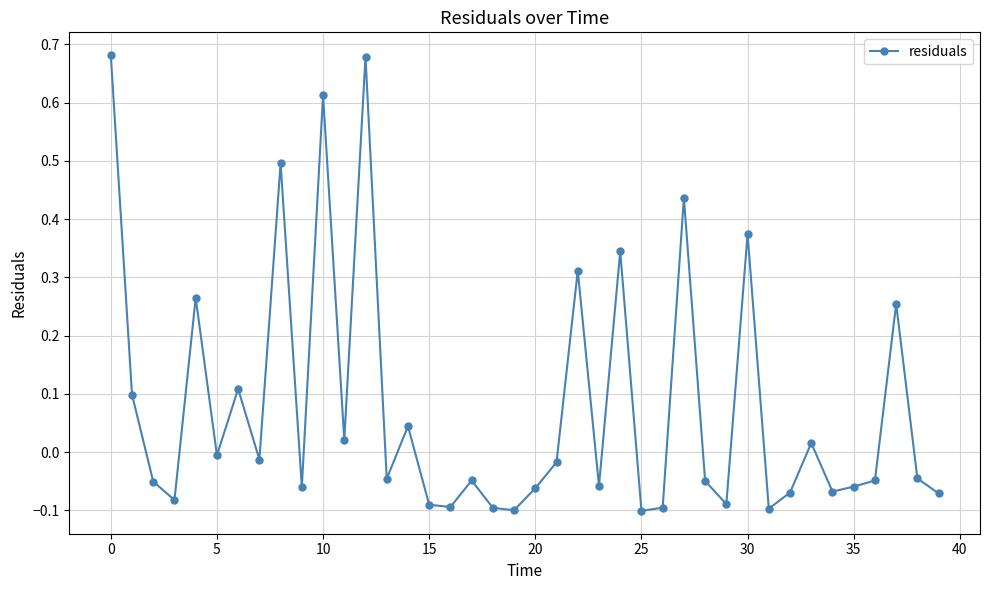

What is the difference between the second highest and minimum values?

0.8